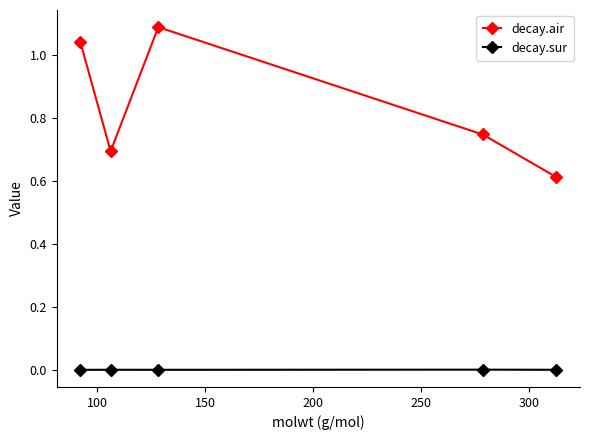

Which series has the largest total across all categories?

decay.air